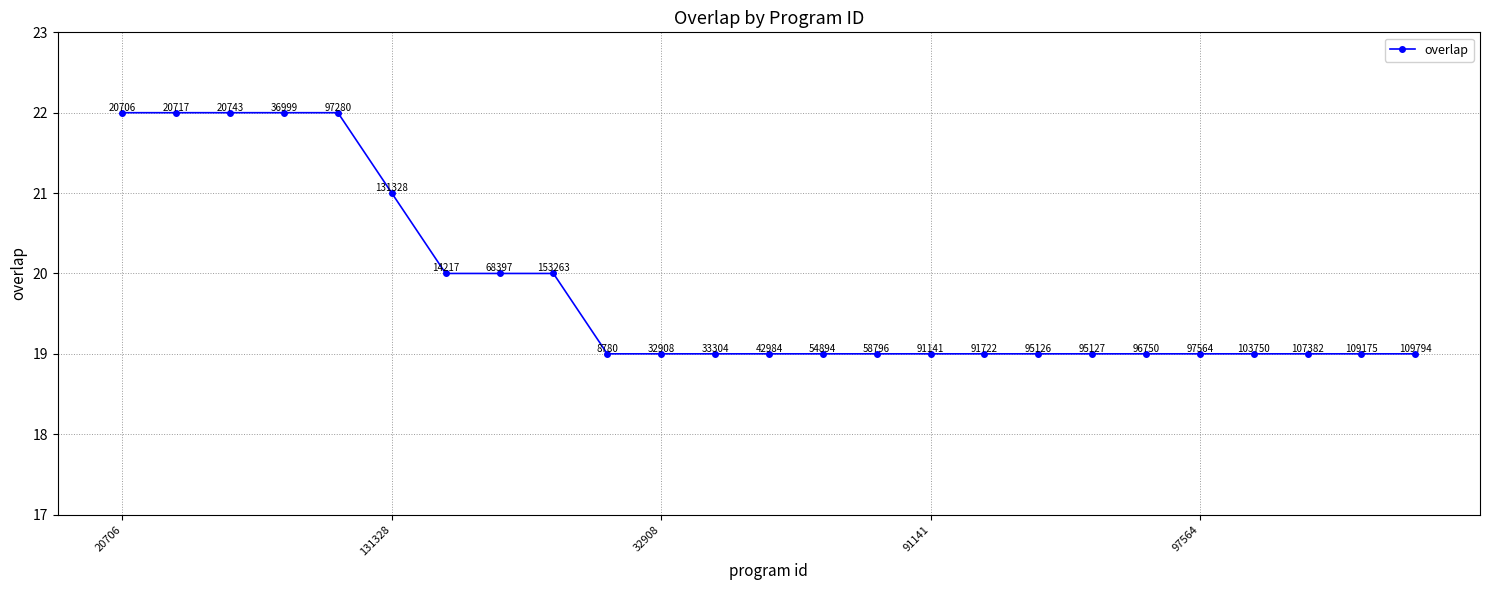

Reading left to right, transcribe all the data shown in this chart.

22	22	22	22	22	21	20	20	20	19	19	19	19	19	19	19	19	19	19	19	19	19	19	19	19